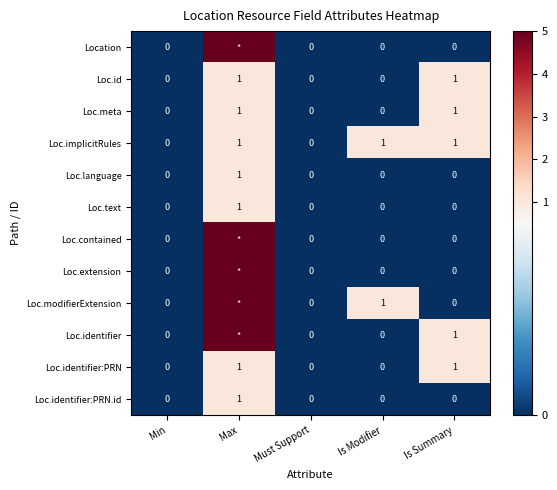

How many positive values does the Loc.id series have?

2